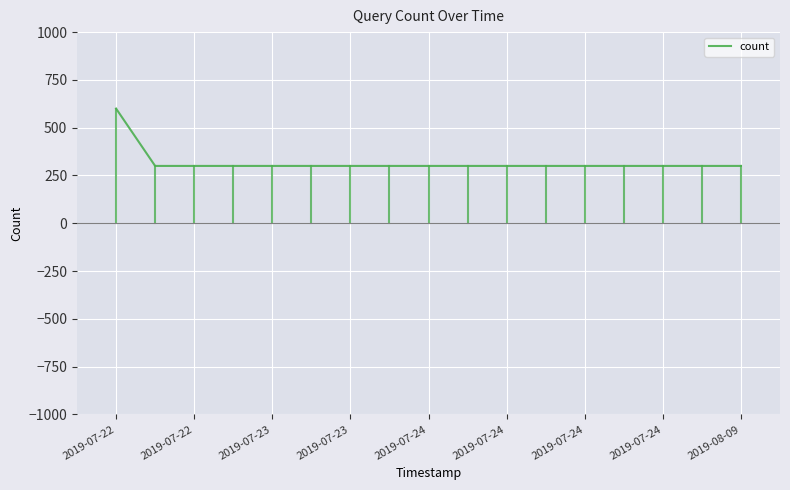

How many categories are shown in the chart?

17